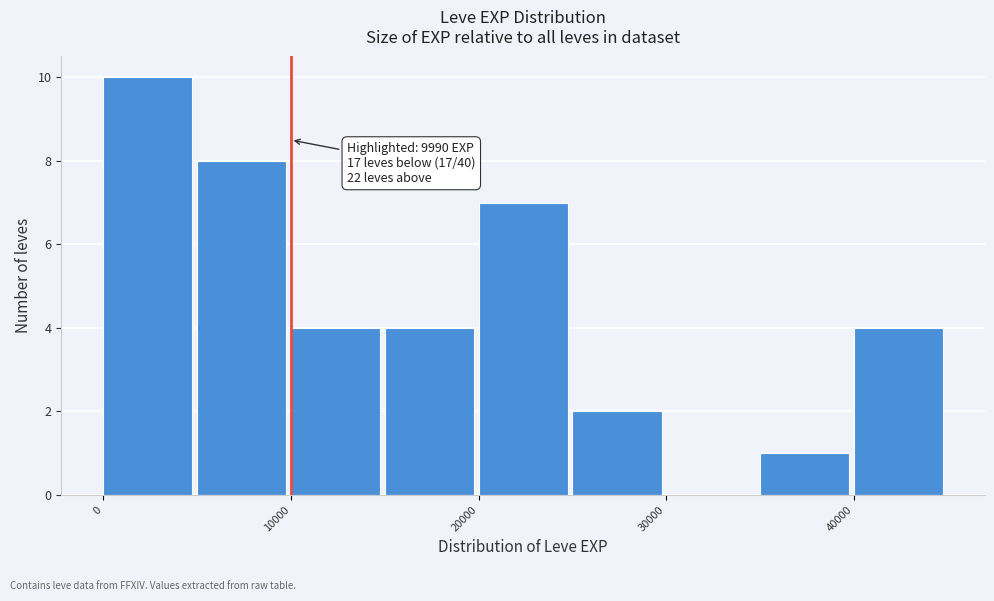

Over which range of the x-axis is the bar tallest?

0 to 5000